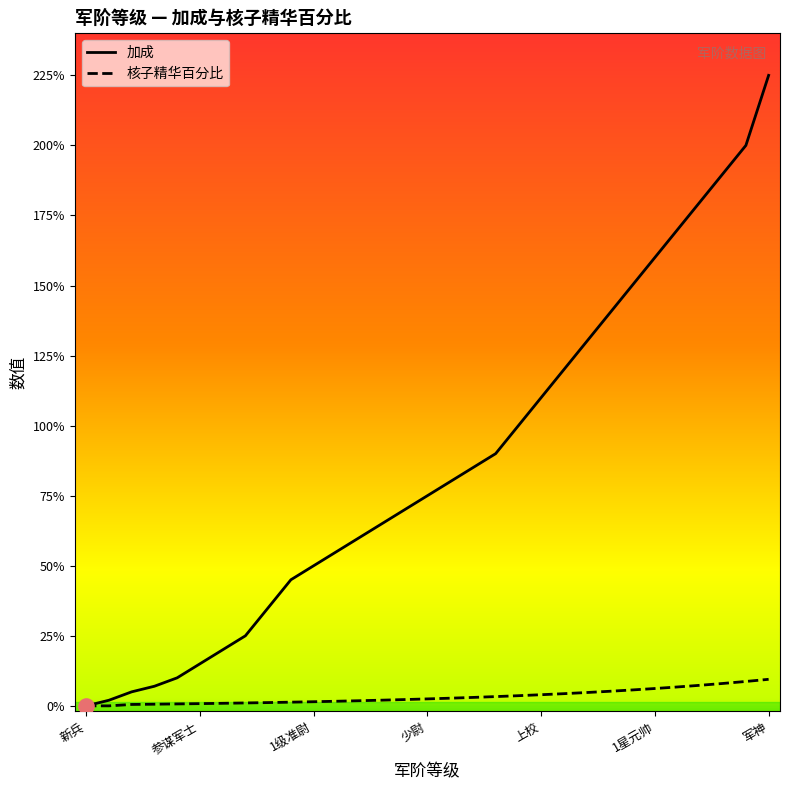

At which category is the sum across all series the highest?

军神